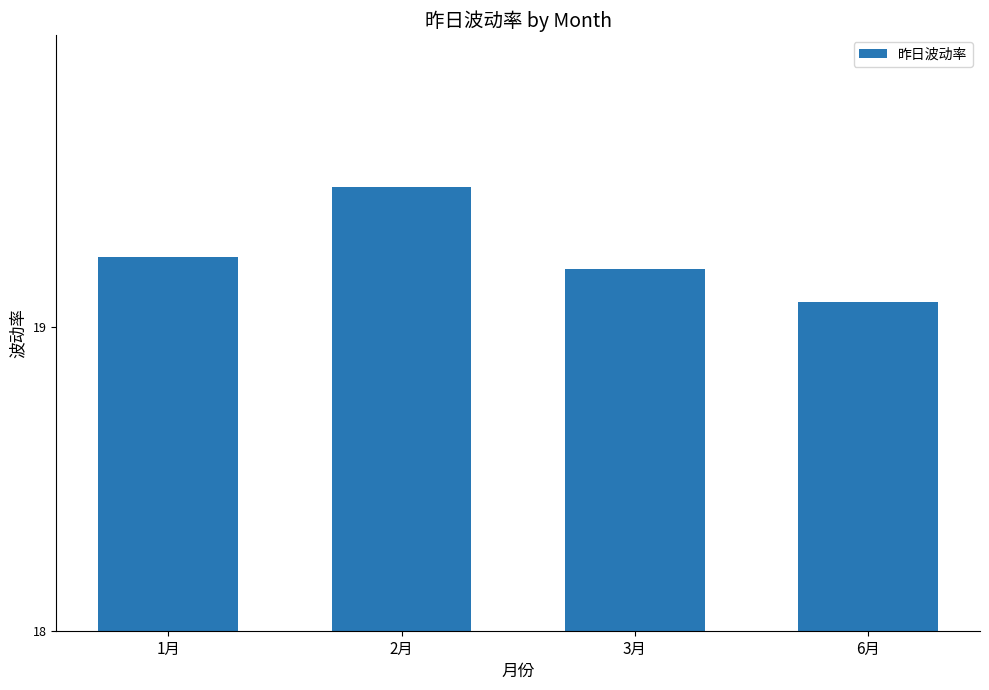

Is it true that the value at 3月 is 33.1?

False